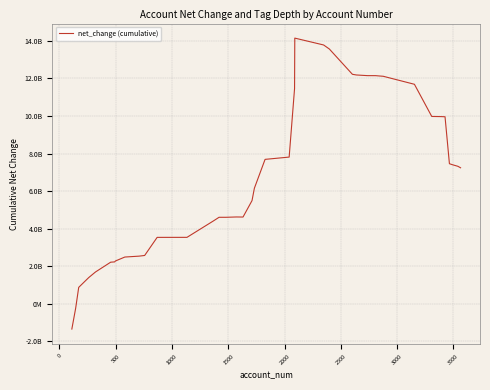

What is the sum of all values?

270621900000